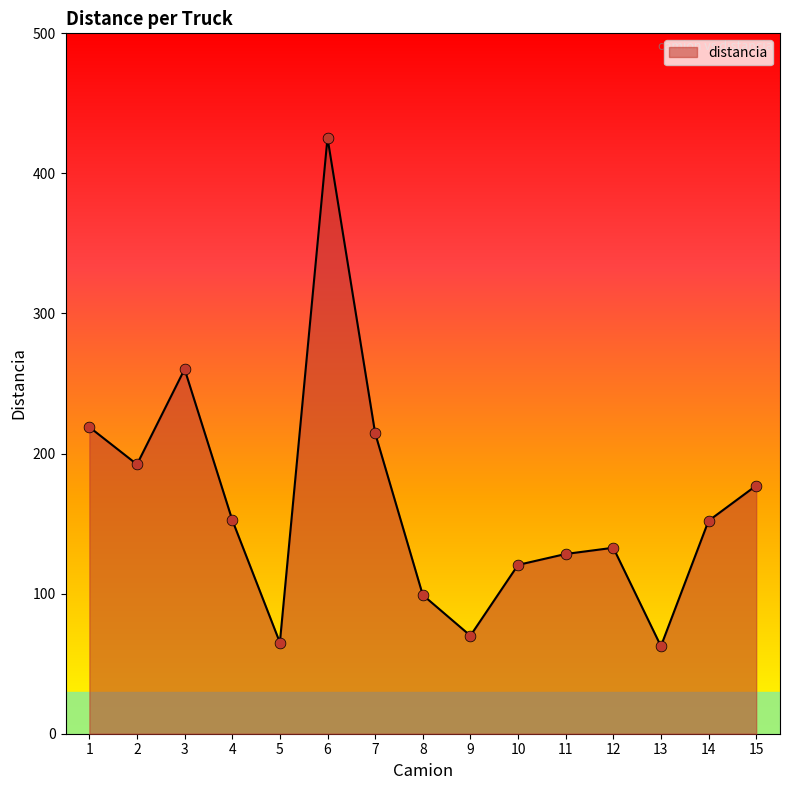

What is the change in value from 1 to 15?

-41.8